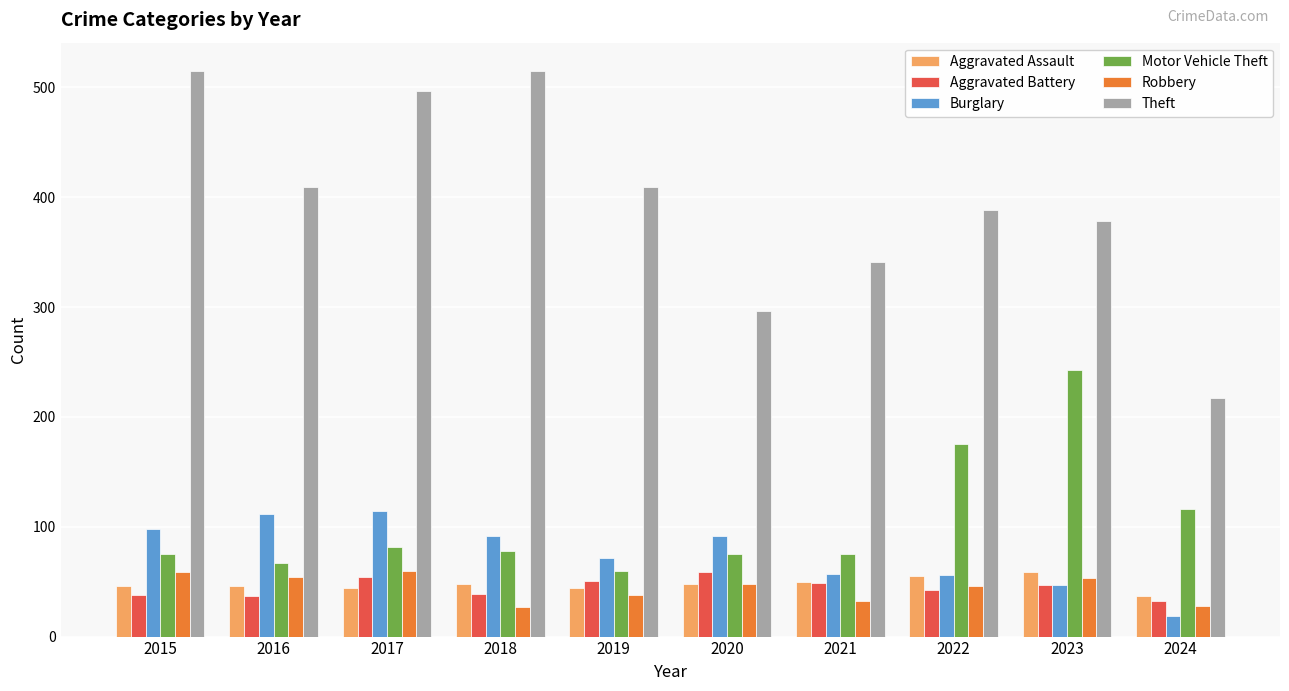

Which series has the largest total across all categories?

Theft